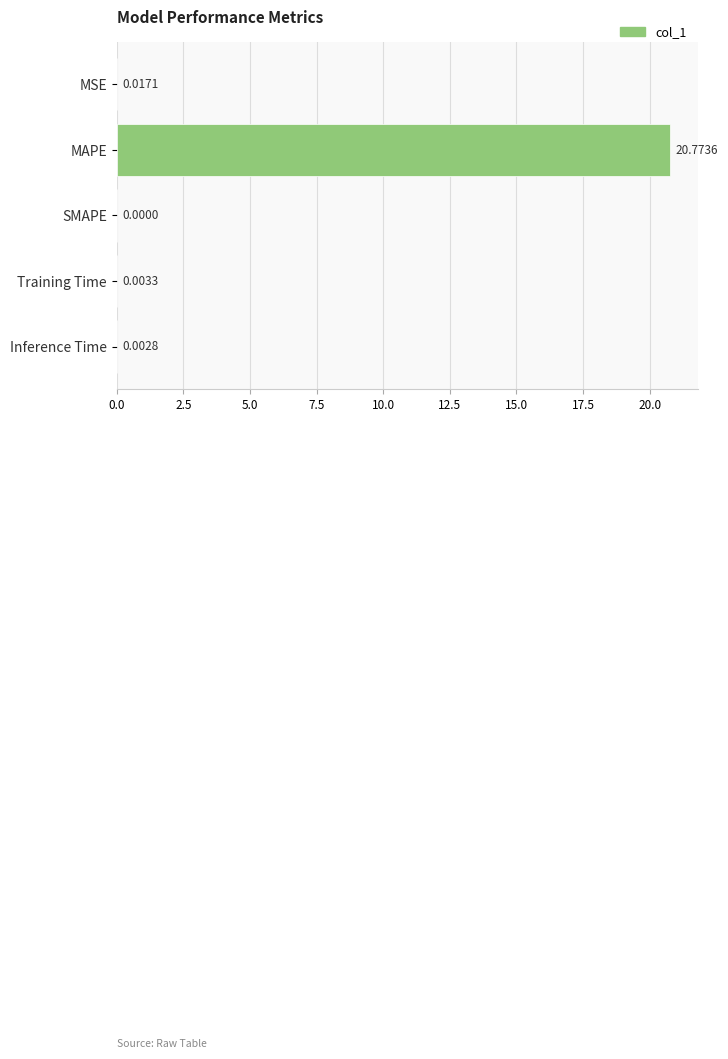

At which category does the chart reach its peak across all series?

MAPE